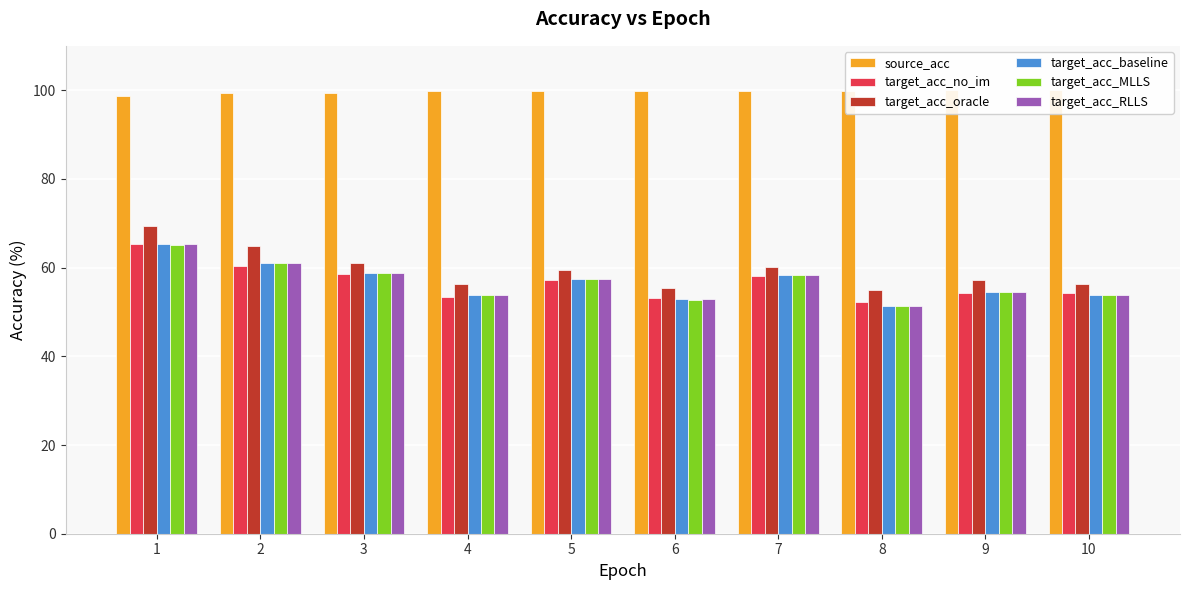

Rank the categories by target_acc_oracle value from highest to lowest.

1, 2, 3, 7, 5, 9, 10, 4, 6, 8